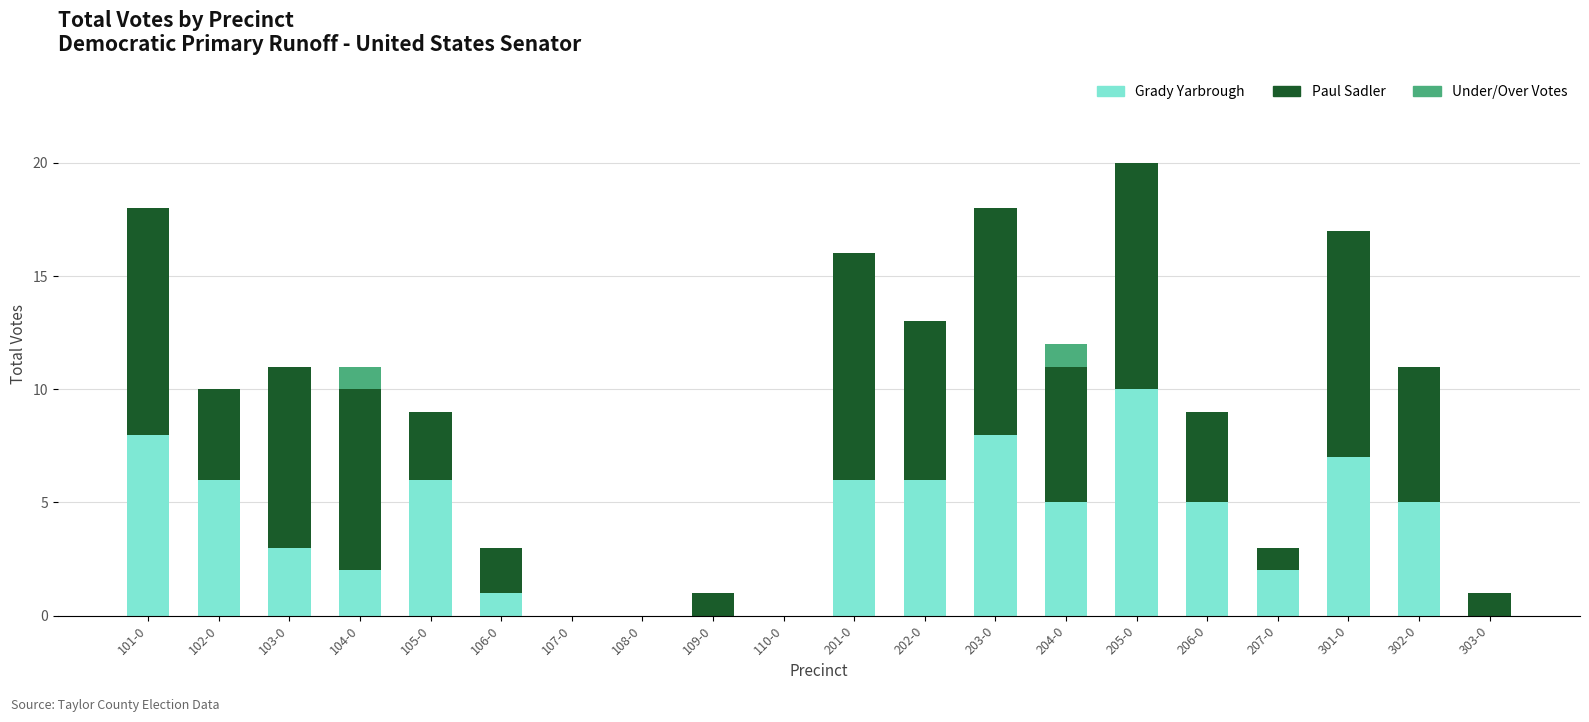

At which label does Grady Yarbrough reach its peak?

205-0